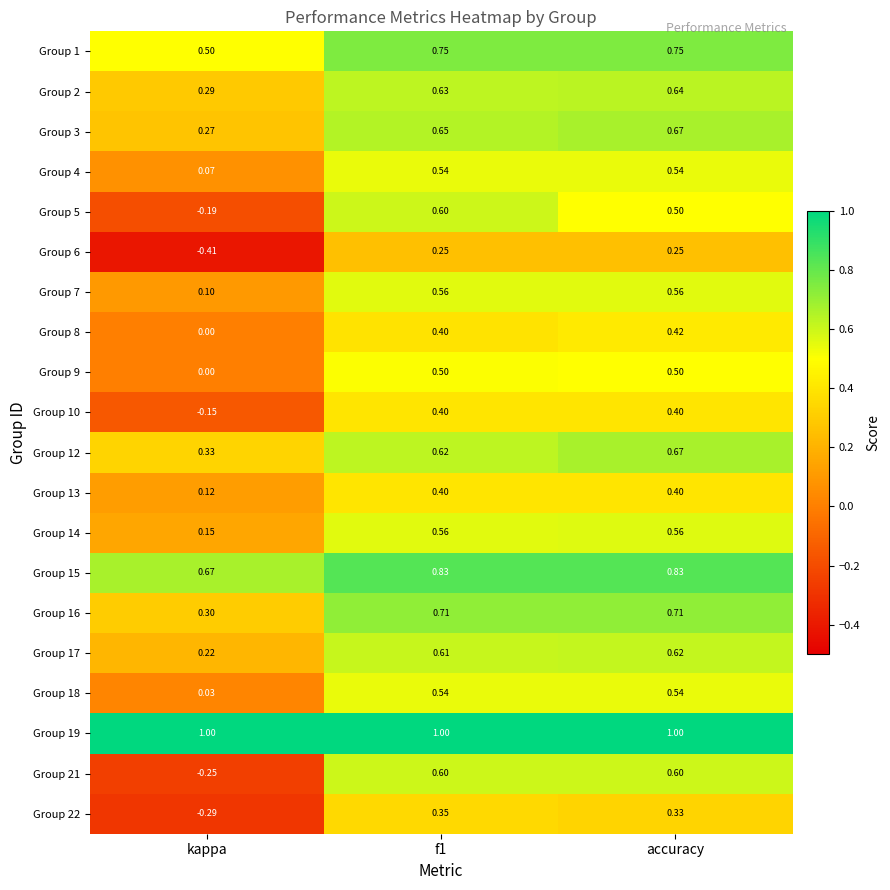

At which category does the chart reach its minimum across all series?

kappa